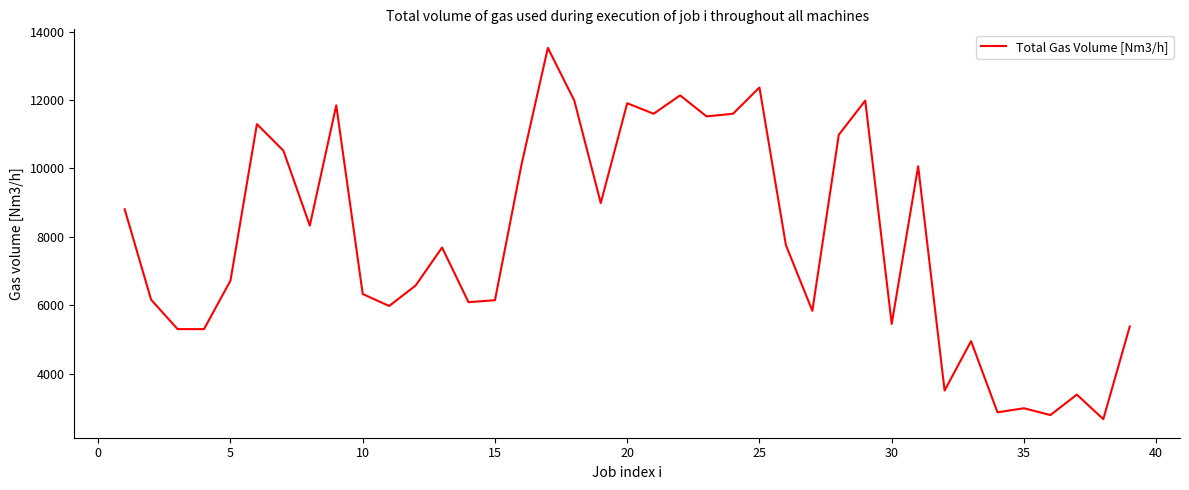

What is the smallest value displayed?

2669.6